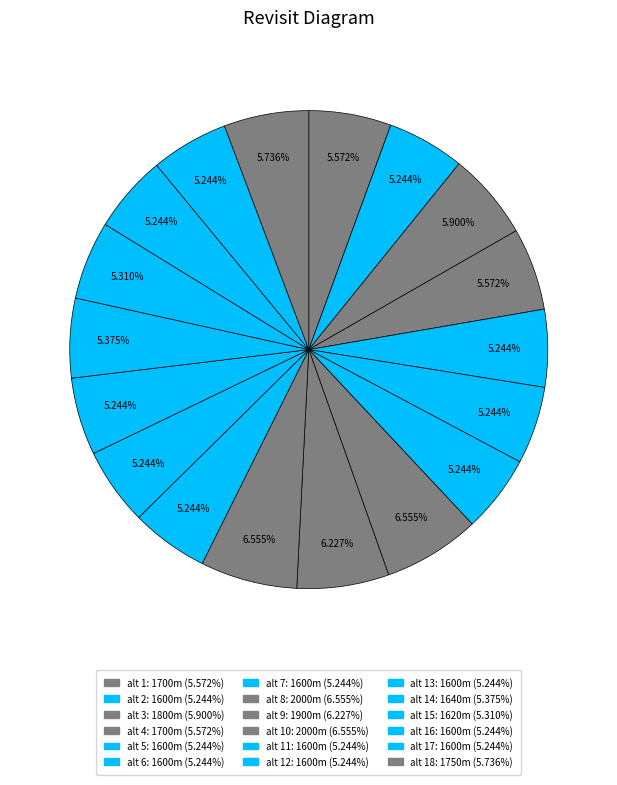

To the nearest percent, what is the difference between the largest and smallest slice percentages?

1%